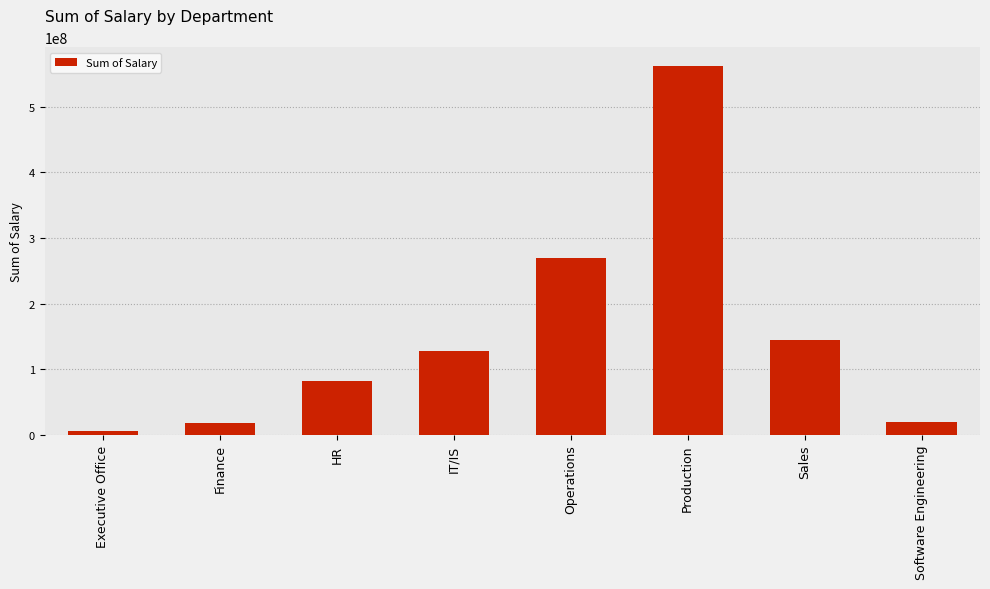

What is the average value?

153660827.5